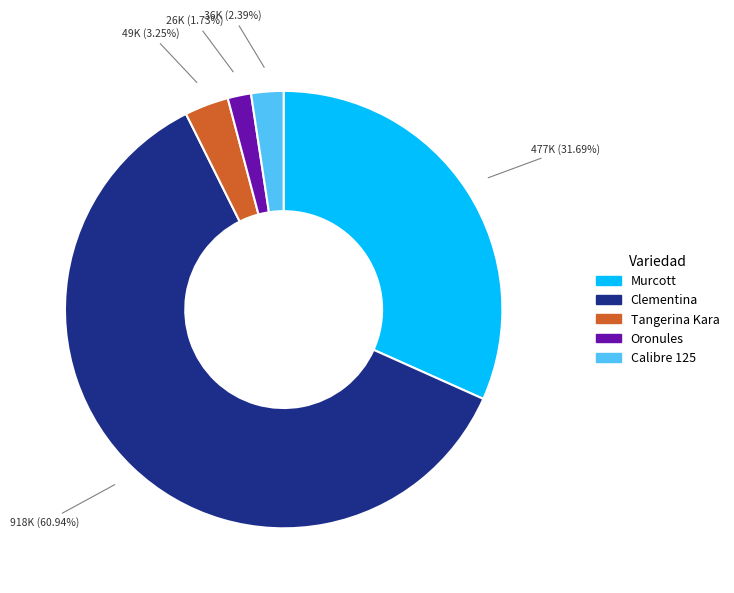

Does Murcott represent more than half of the total?

No